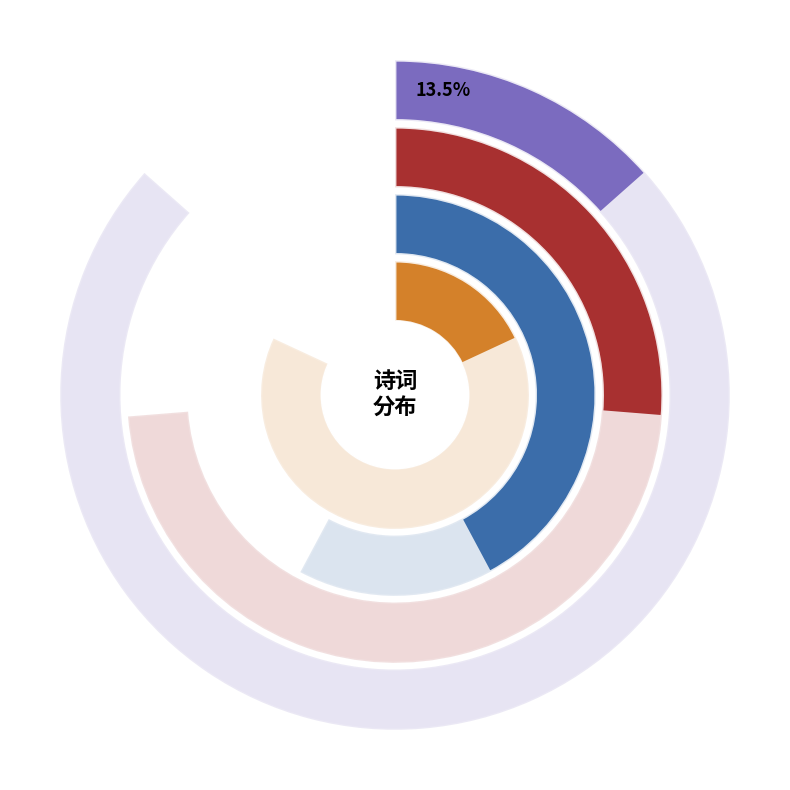

Approximately how many times larger is the value at 立秋·昨日午时秋 compared to 闲吟五绝·中秋昨已等闲过?

1.5